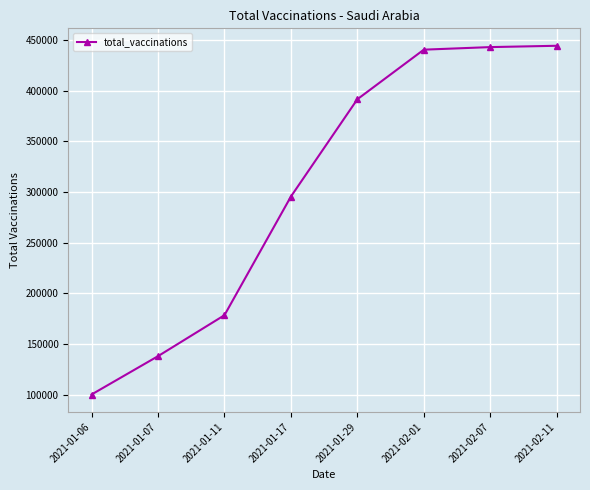

True or false: the data has more than 1 interior local peaks.

False